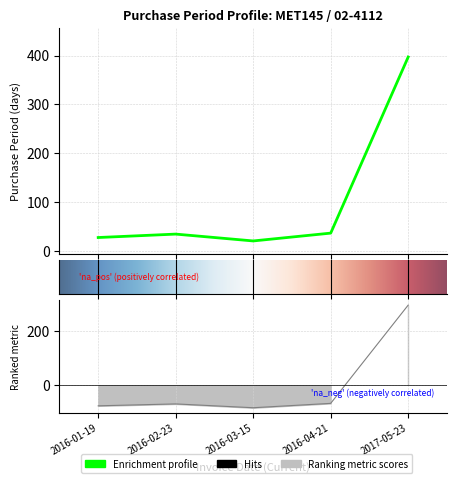

How many data points are above 35?

2